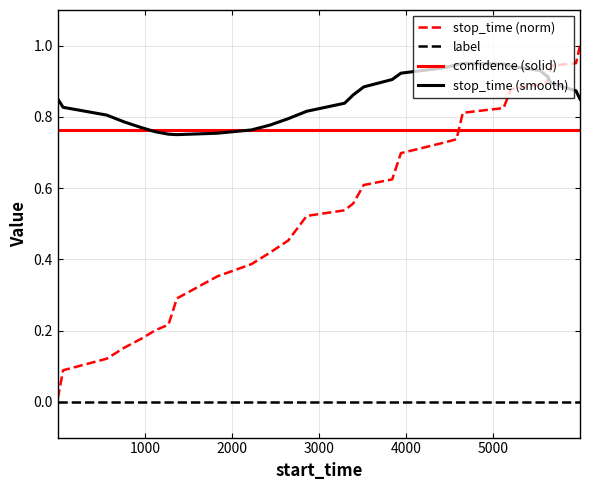

Which series has the largest range (max minus min)?

stop_time (norm)